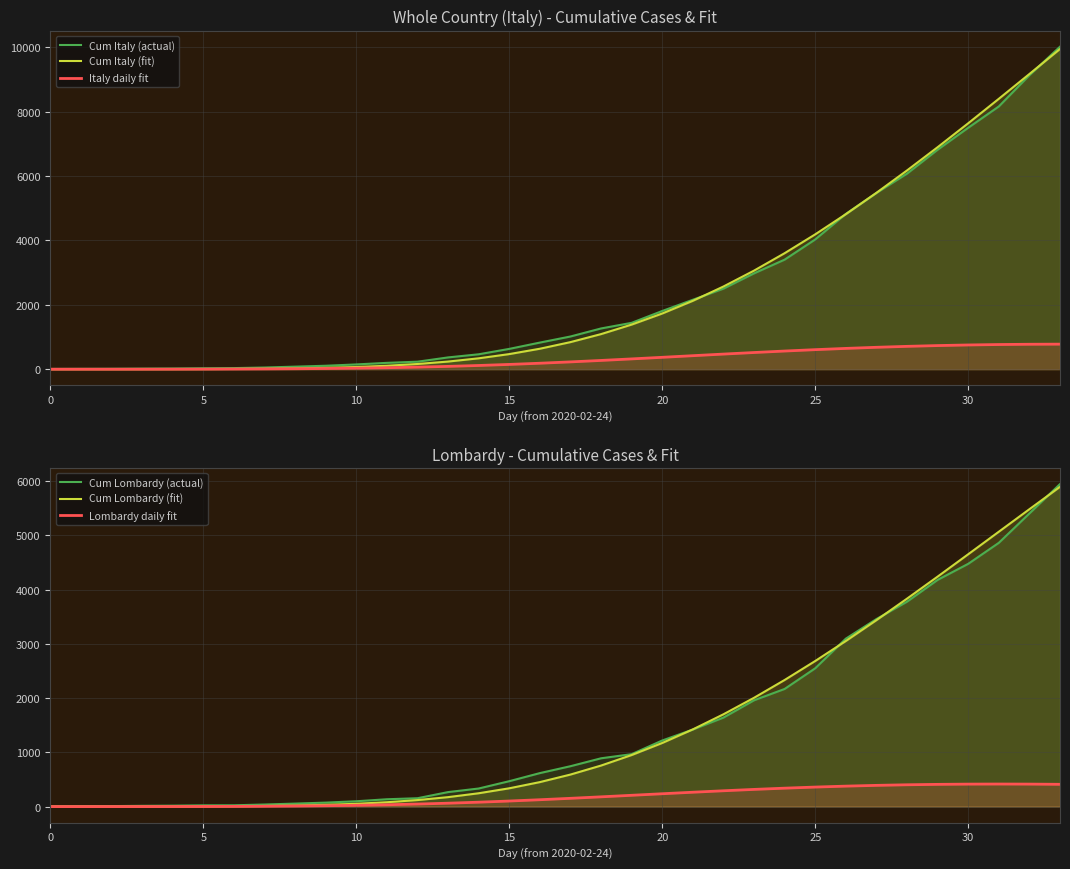

Is it true that Lombardy daily fit equals 401.9 at 28?

True